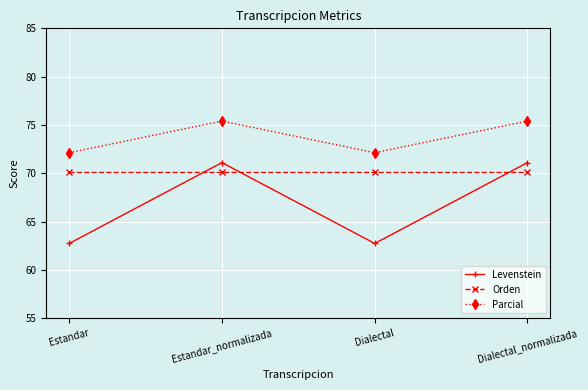

Which series changed the most between Estandar and Dialectal_normalizada?

Levenstein